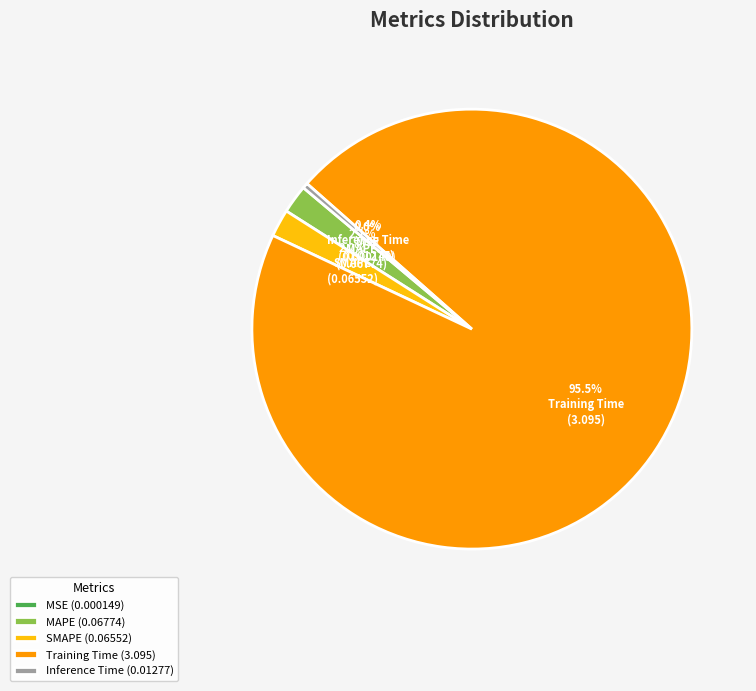

True or false: Training Time accounts for 81% of the total.

False